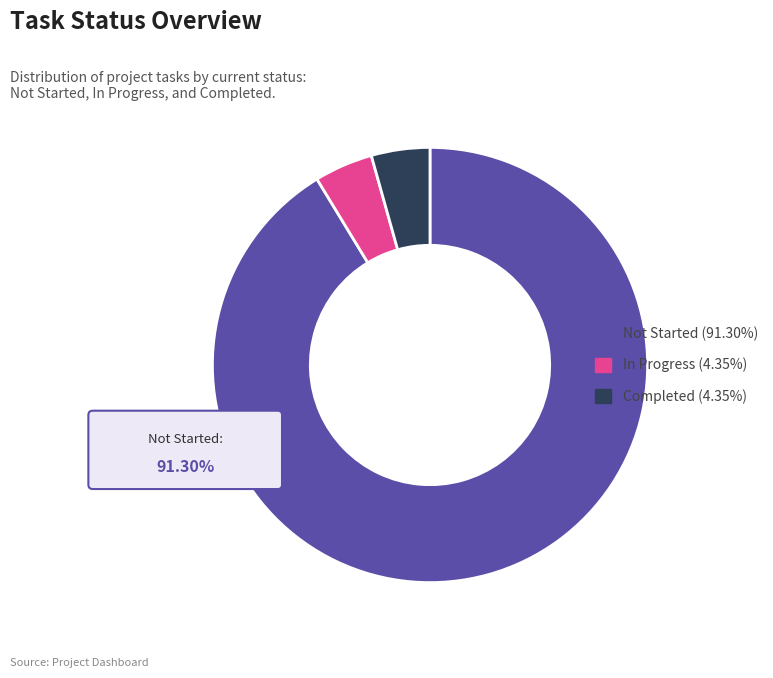

To the nearest percent, what portion does In Progress represent?

4%